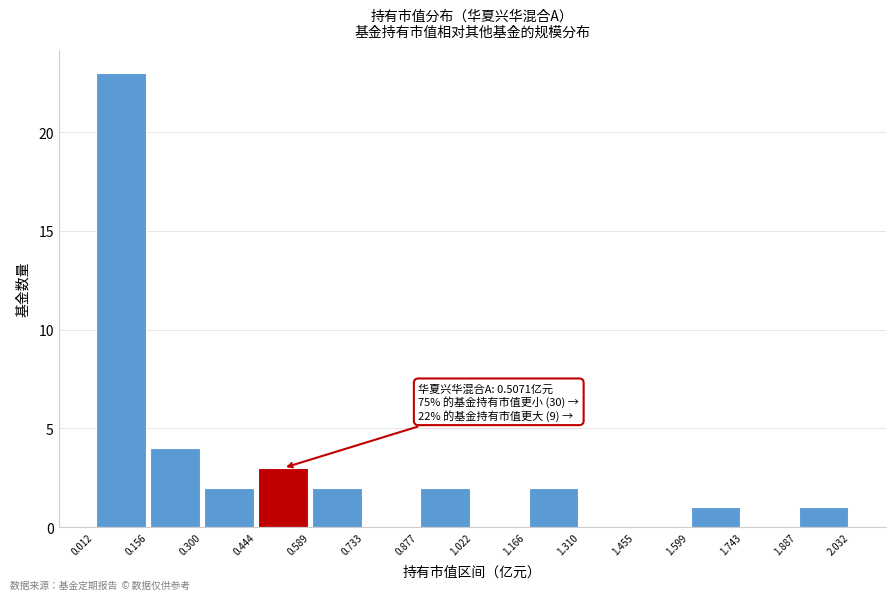

Which range on the x-axis has the tallest bar?

0.012 to 0.156